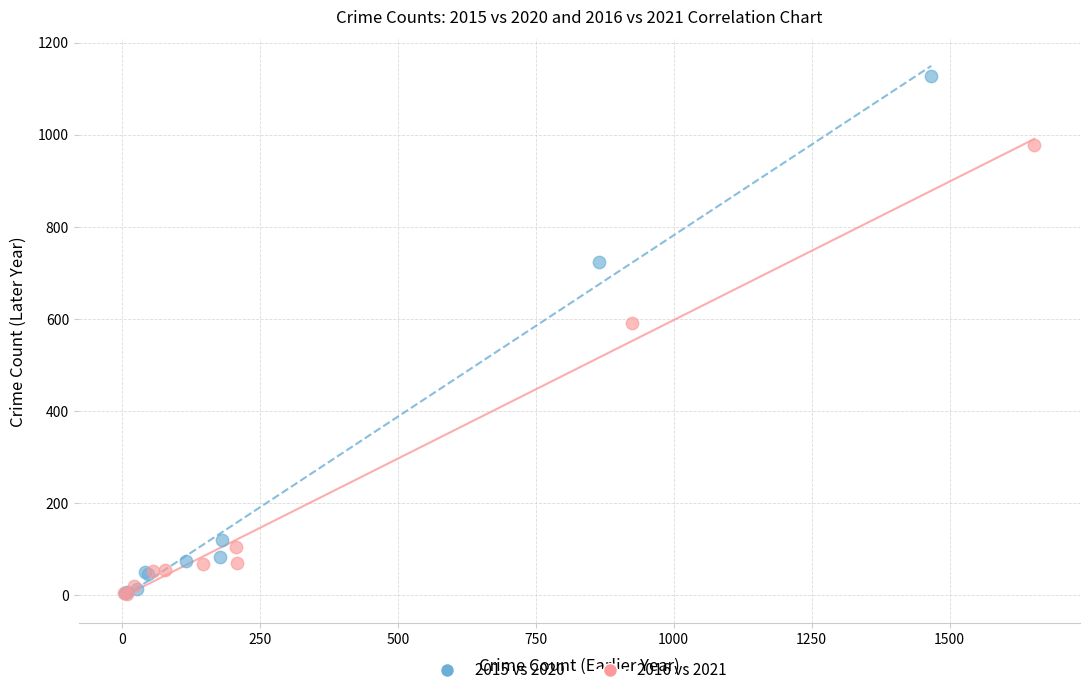

What are all the series names shown in the legend?

2015 vs 2020, 2016 vs 2021